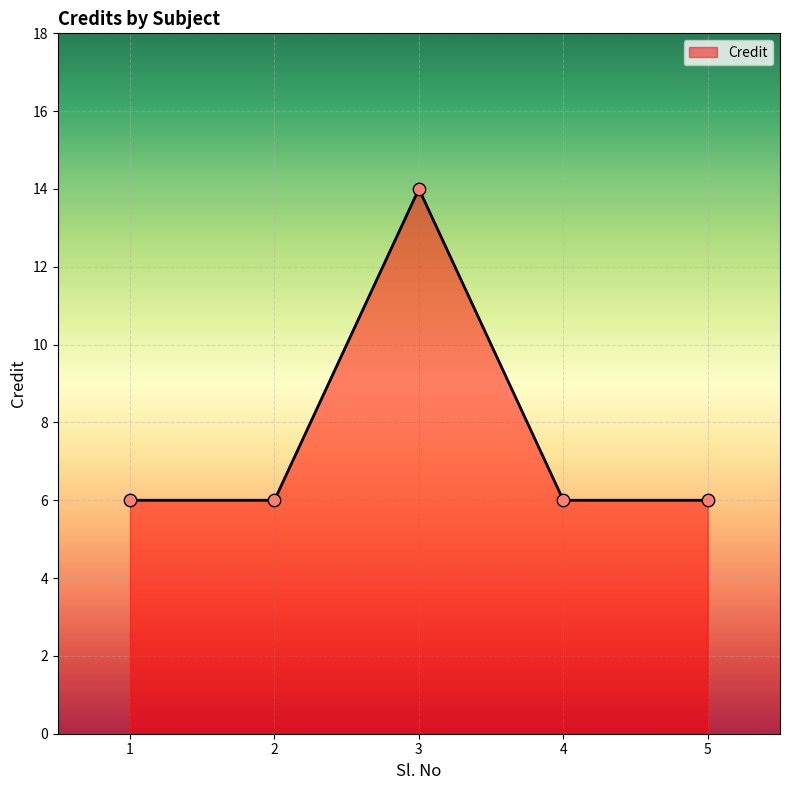

What is the ratio of the value at 4 to the value at 1?

1.0